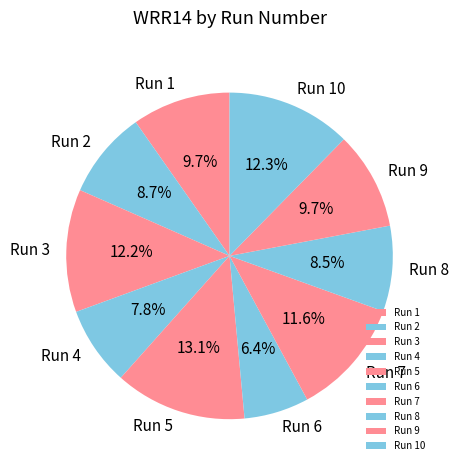

Does Run 7 represent more than half of the total?

No